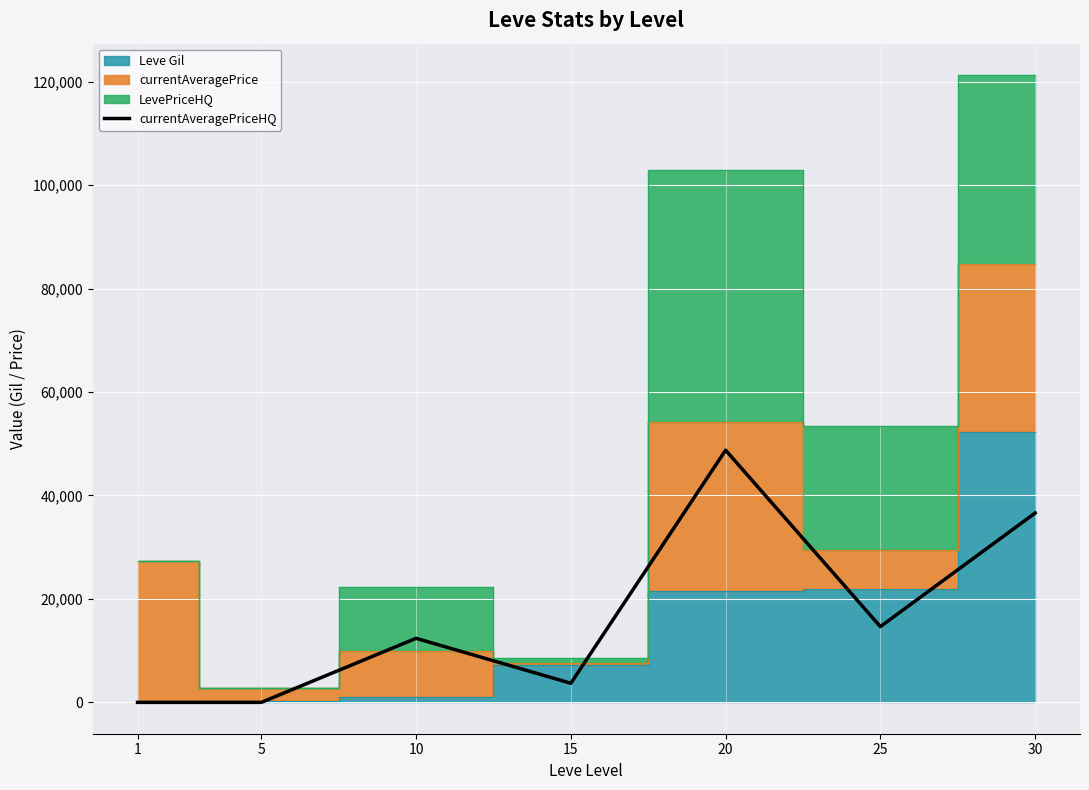

What is the difference between the maximum and minimum values?

48750